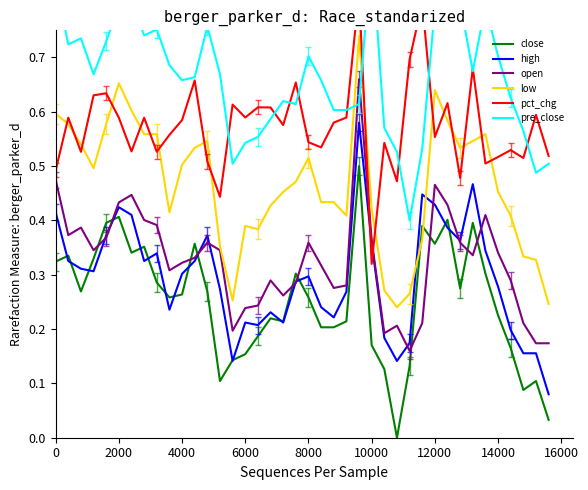

How many times do close and open cross each other?

10